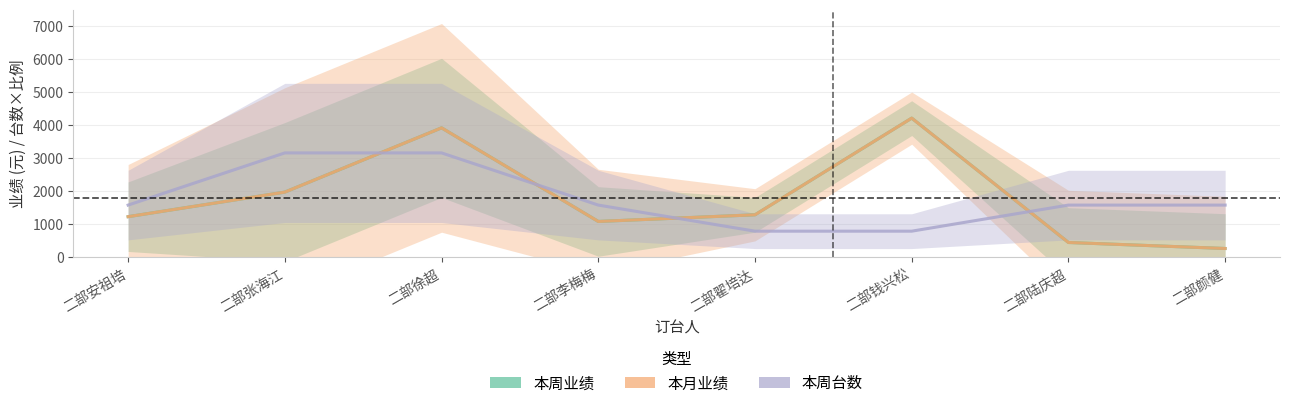

List the labels in order of 本月业绩 value, smallest first.

二部颜健, 二部陆庆超, 二部李梅梅, 二部安祖培, 二部翟培达, 二部张海江, 二部徐超, 二部钱兴松